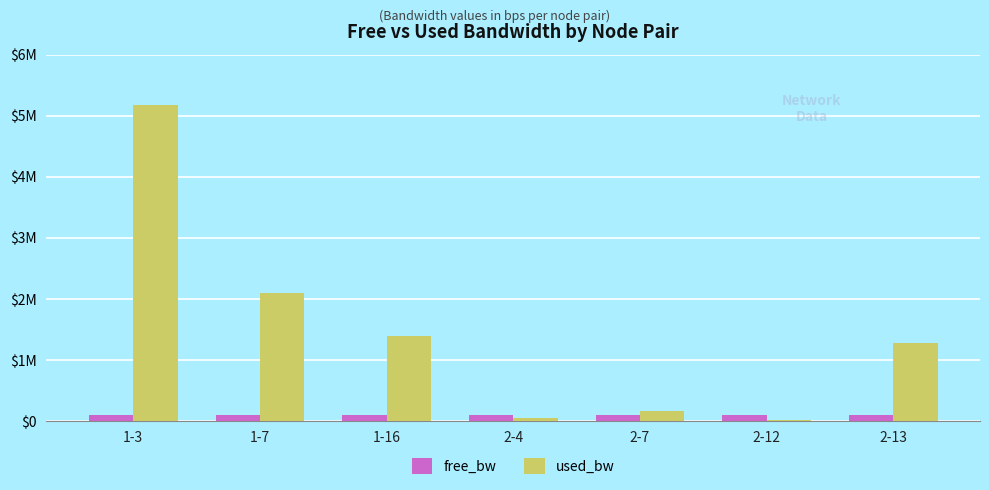

What is the difference between the highest and lowest values at 1-7?

2005721.1